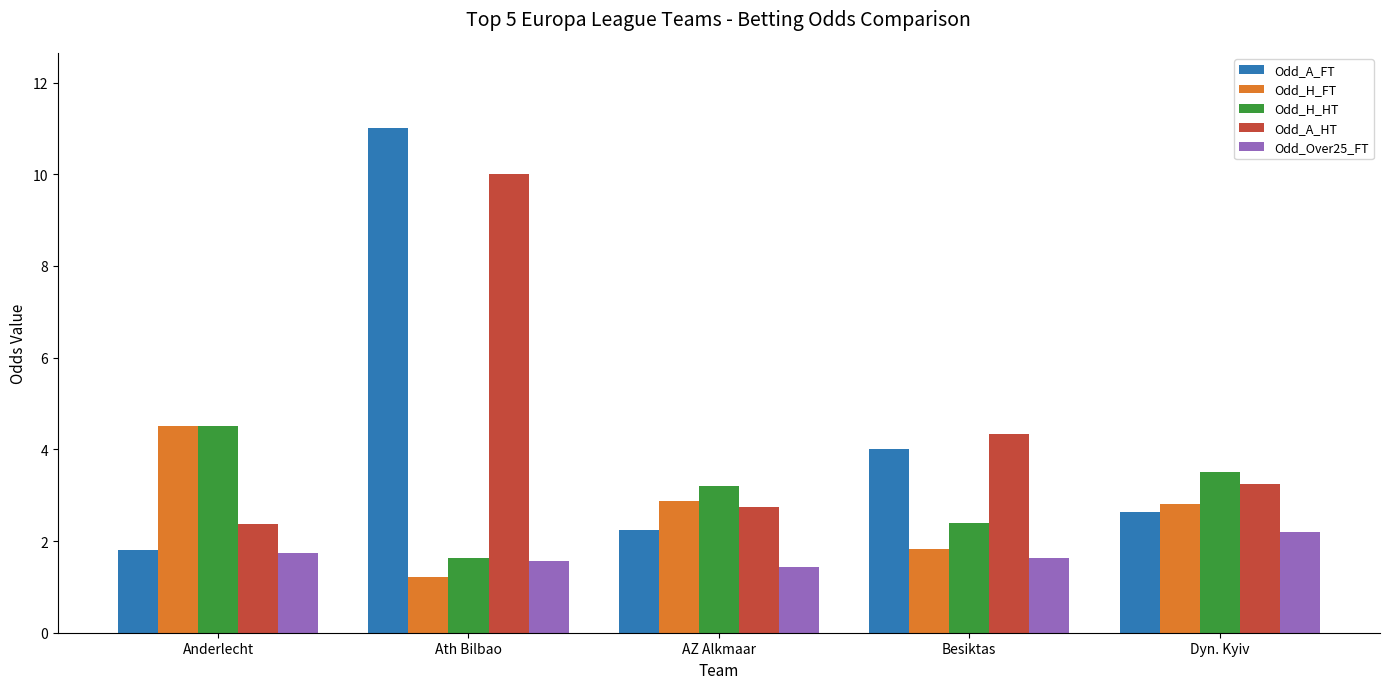

Which category has the lowest value in the Odd_Over25_FT series?

AZ Alkmaar